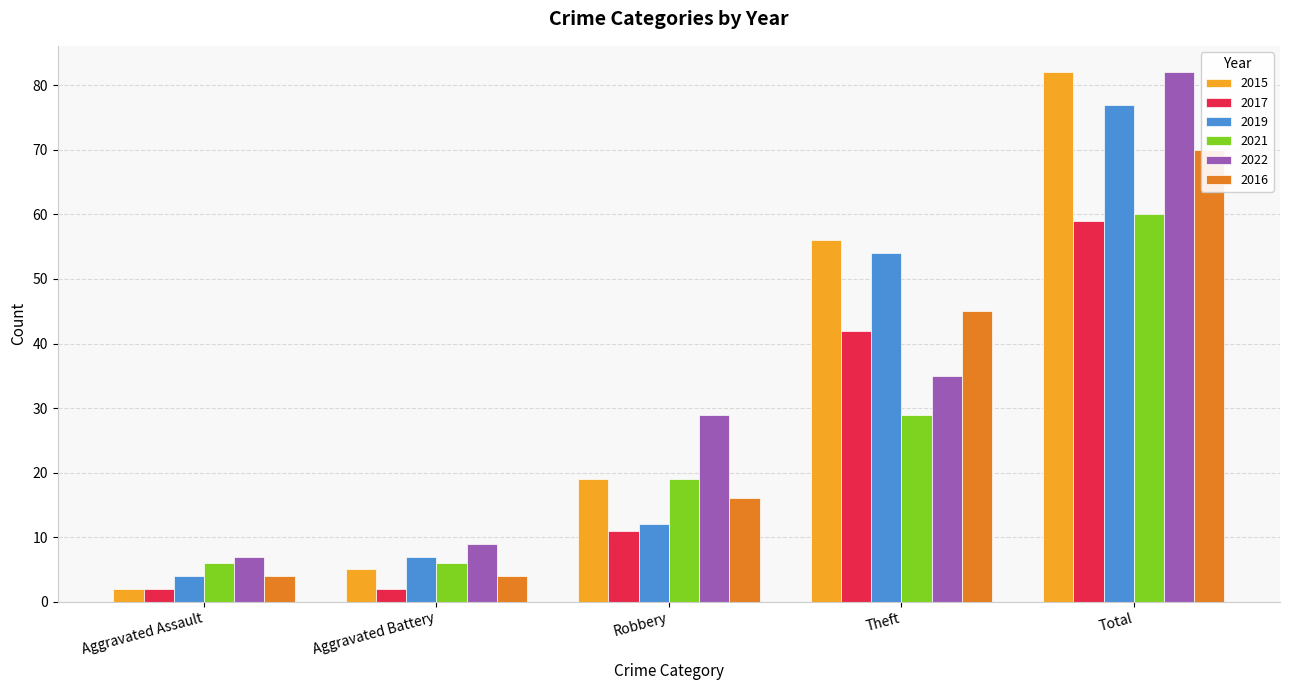

Reading left to right, extract all data points from this chart.

2015: Aggravated Assault=2	Aggravated Battery=5	Robbery=19	Theft=56	Total=82
2017: Aggravated Assault=2	Aggravated Battery=2	Robbery=11	Theft=42	Total=59
2019: Aggravated Assault=4	Aggravated Battery=7	Robbery=12	Theft=54	Total=77
2021: Aggravated Assault=6	Aggravated Battery=6	Robbery=19	Theft=29	Total=60
2022: Aggravated Assault=7	Aggravated Battery=9	Robbery=29	Theft=35	Total=82
2016: Aggravated Assault=4	Aggravated Battery=4	Robbery=16	Theft=45	Total=70